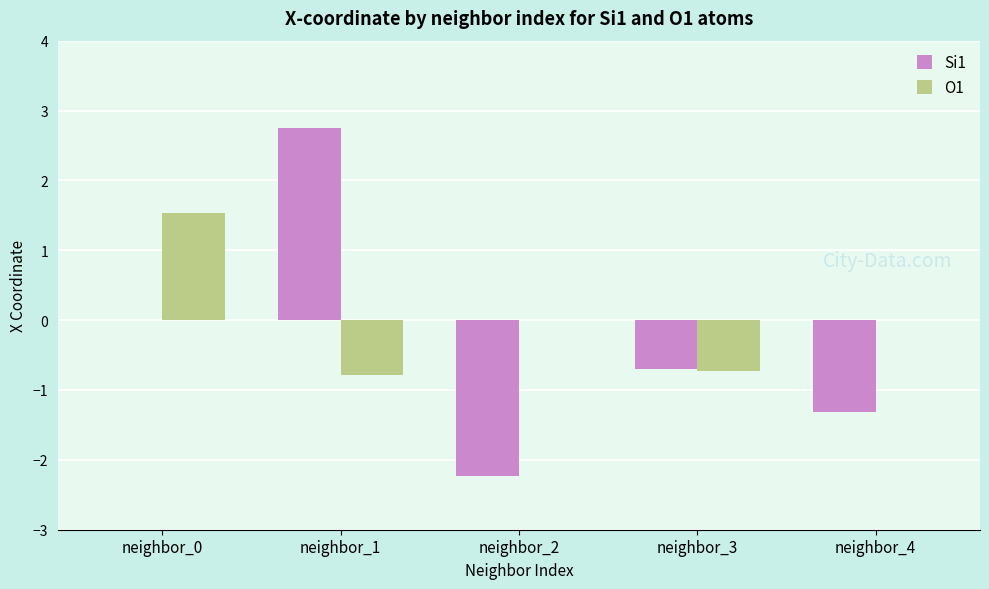

At which category is the sum across all series the highest?

neighbor_1